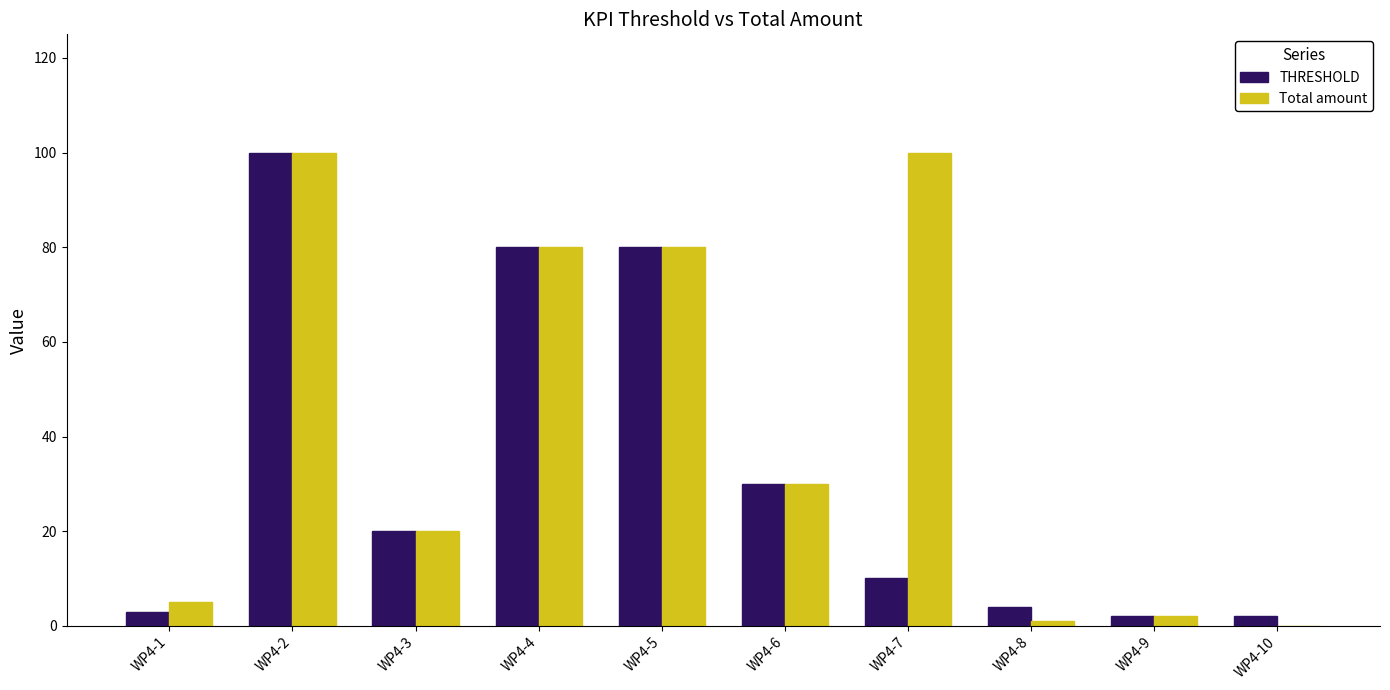

What is the highest value of the Total amount series?

100